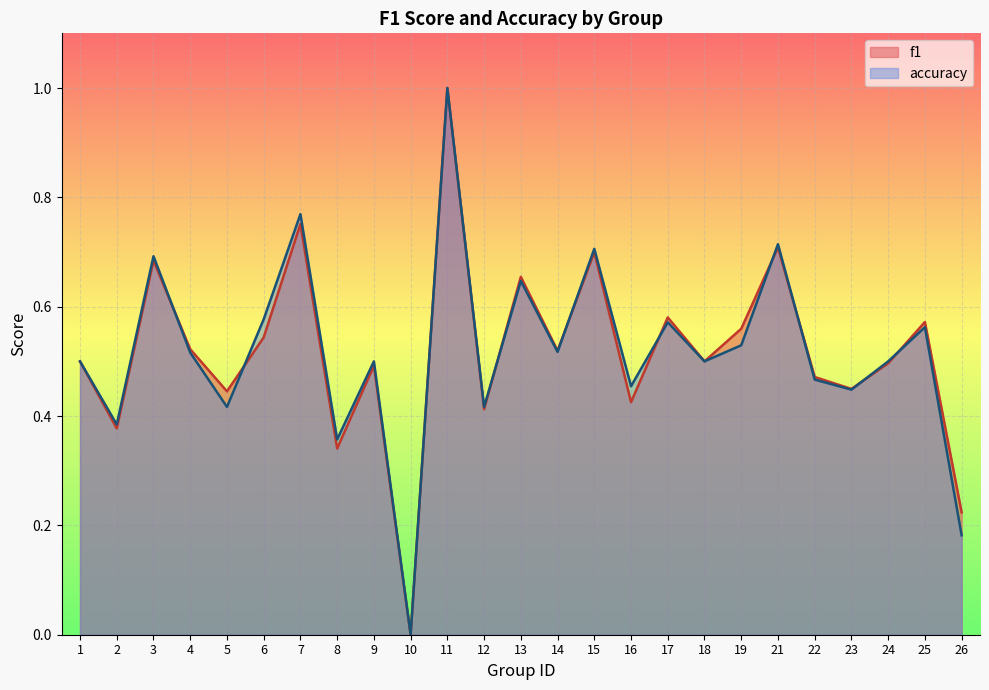

Between which two adjacent categories do f1 and accuracy first intersect?

3 and 4